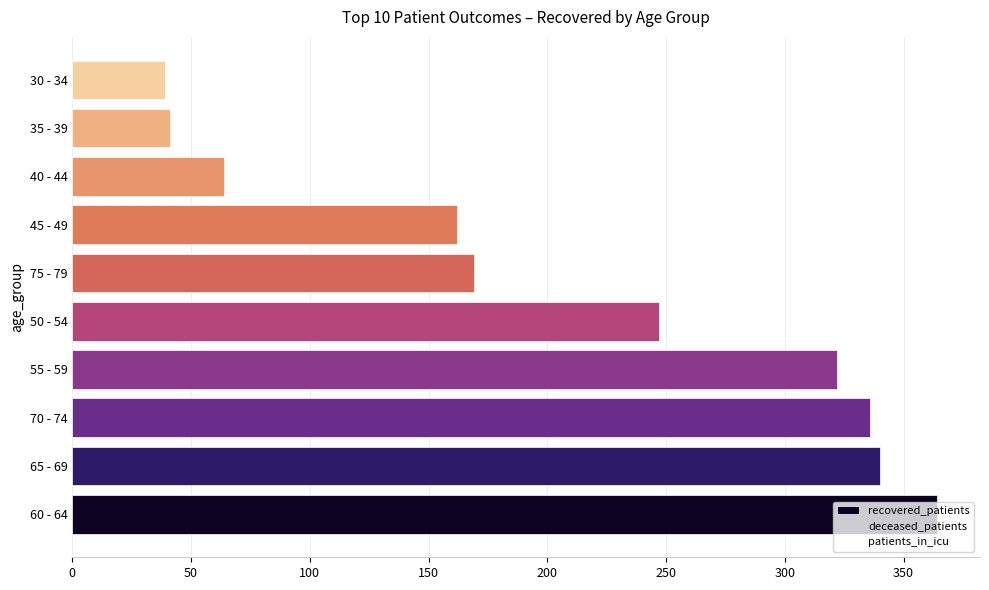

Read the value at 45 - 49, to the nearest 10.

160